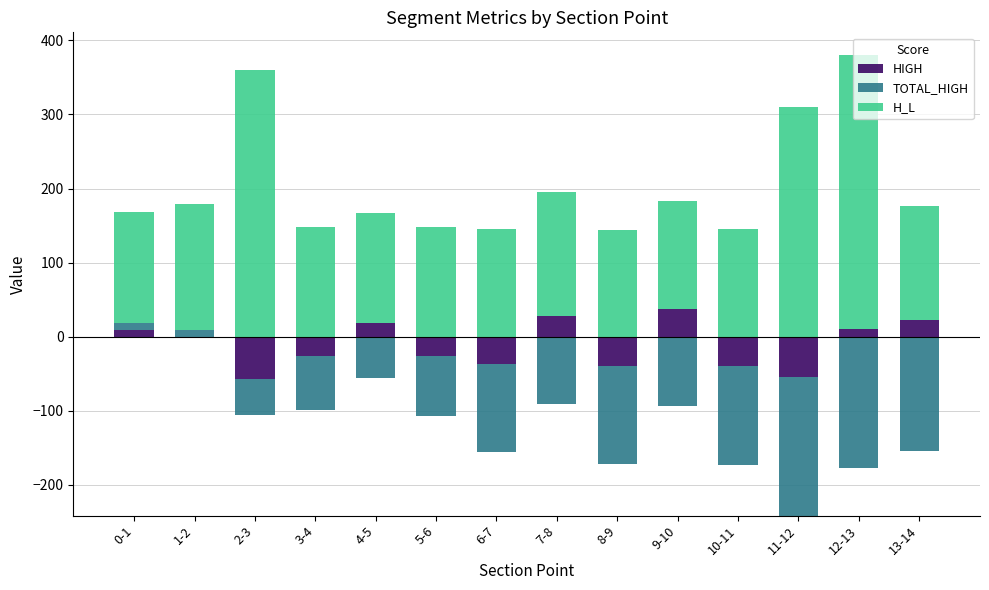

Between 10-11 and 12-13, which series saw the biggest shift?

H_L